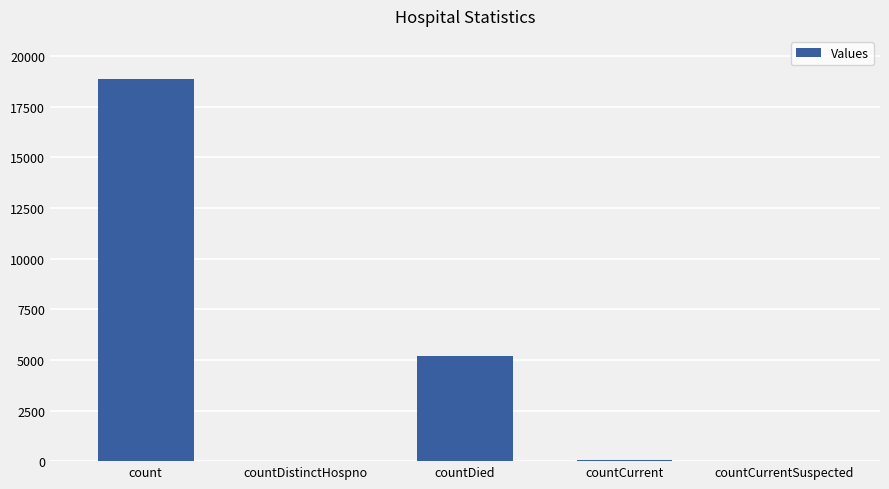

What is the sum of all values?

24160